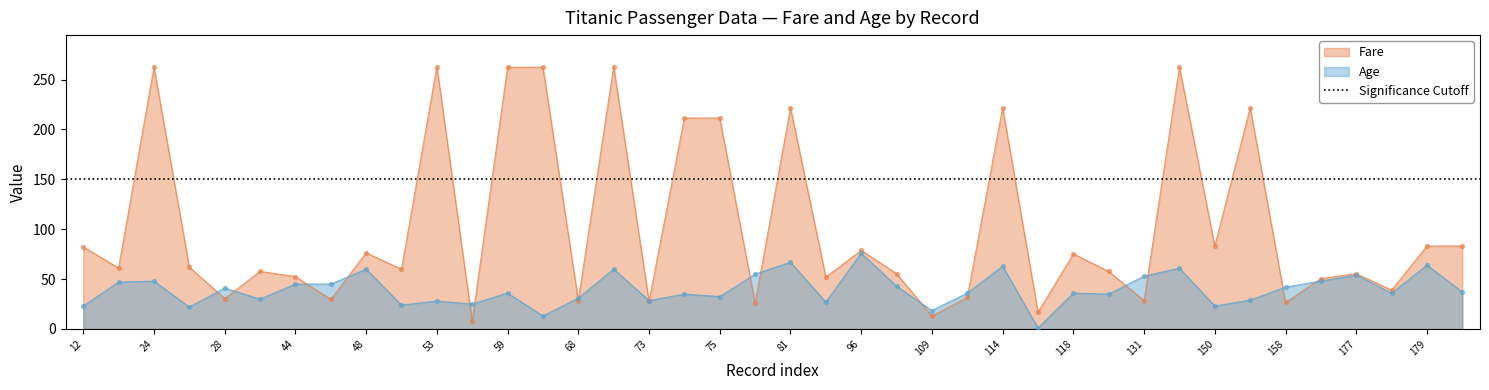

Which series reaches the maximum Y coordinate?

Fare